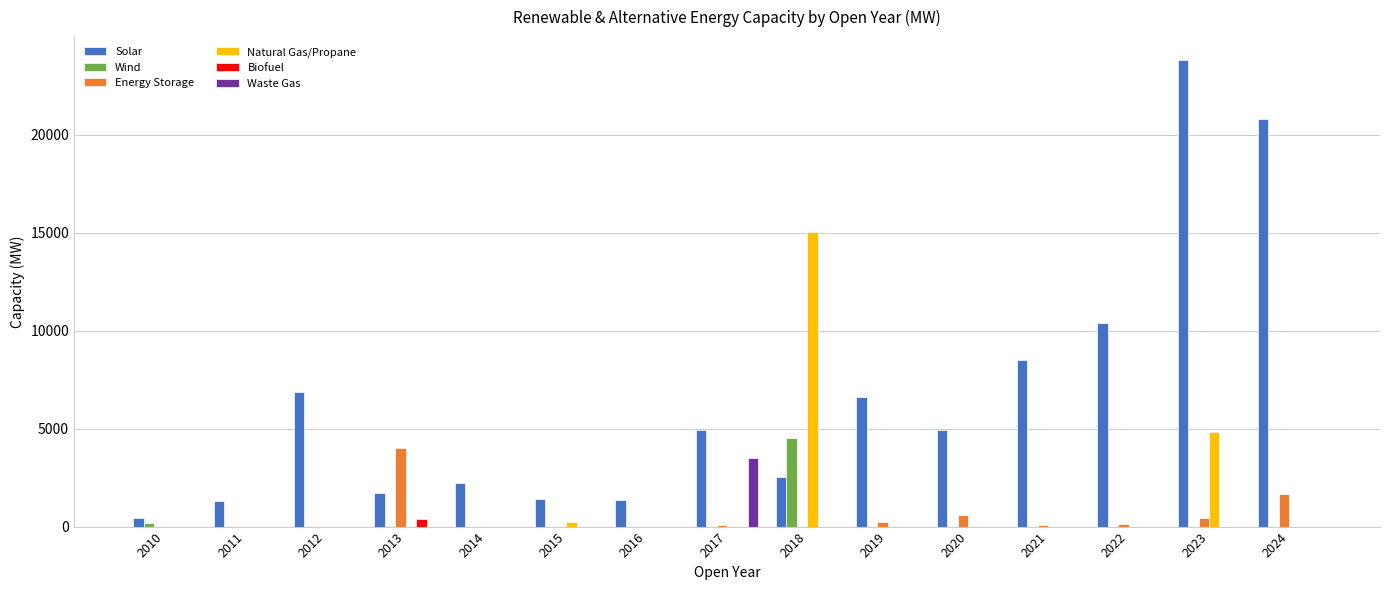

The Natural Gas/Propane series shows 0.0 at 2022. True or false?

True